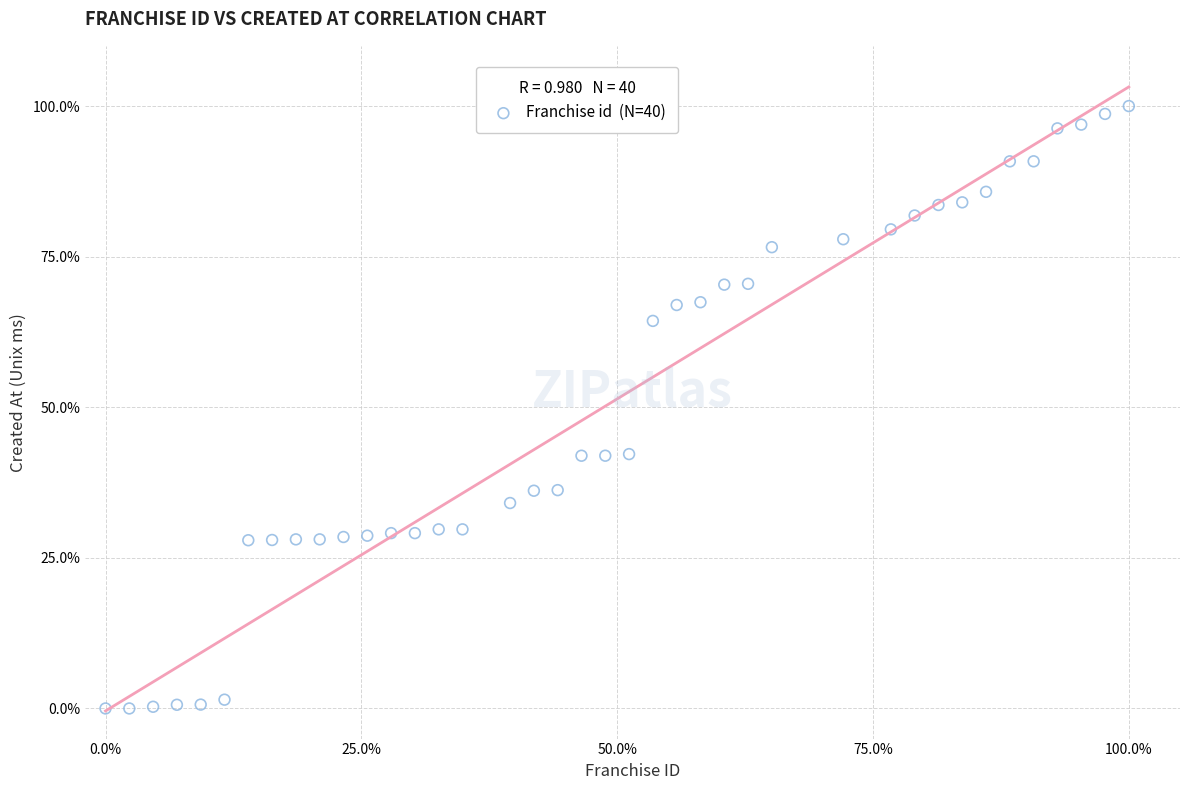

What is the range of X values (max minus min)?

100.0